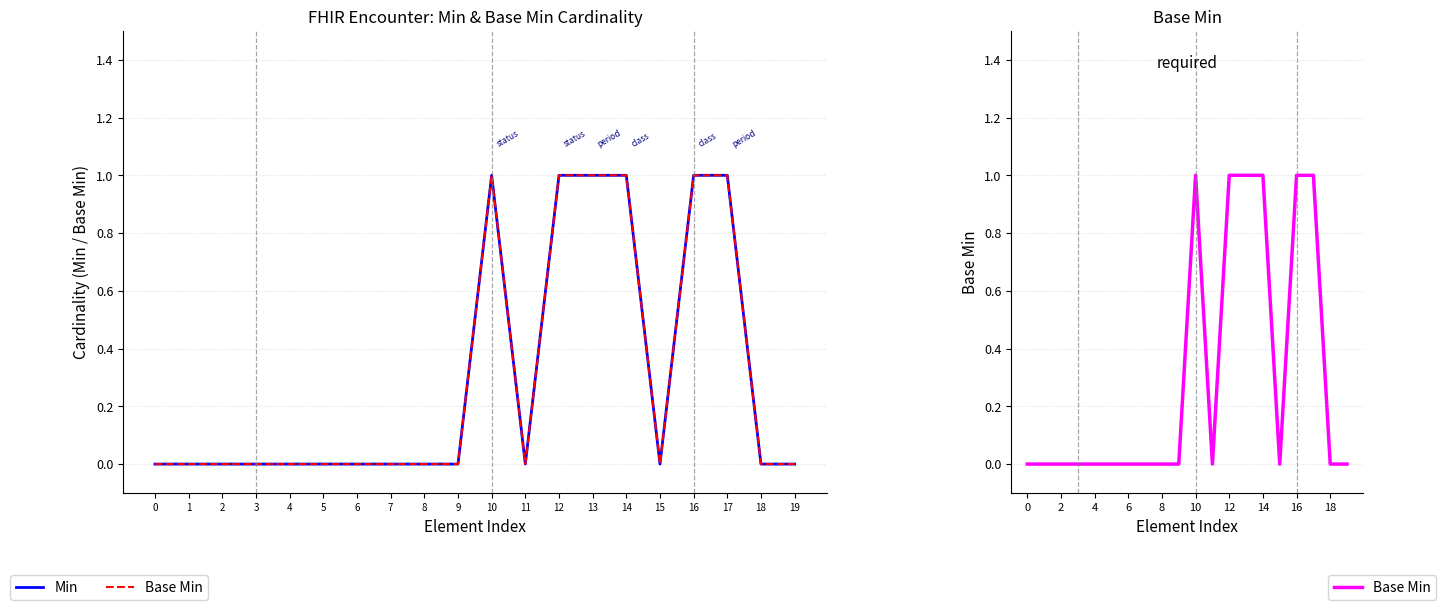

Between 7 and 9, which series saw the biggest shift?

Min